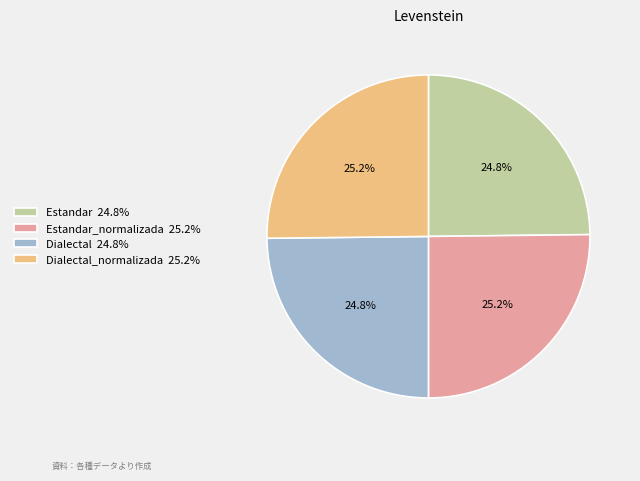

How much of the chart is everything except Dialectal 24.8%?

75.2%